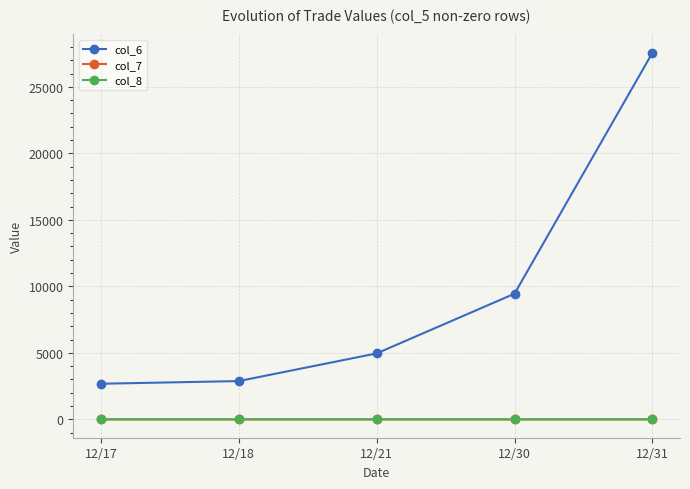

What is the difference between the highest and lowest values at 12/31?

27560.1